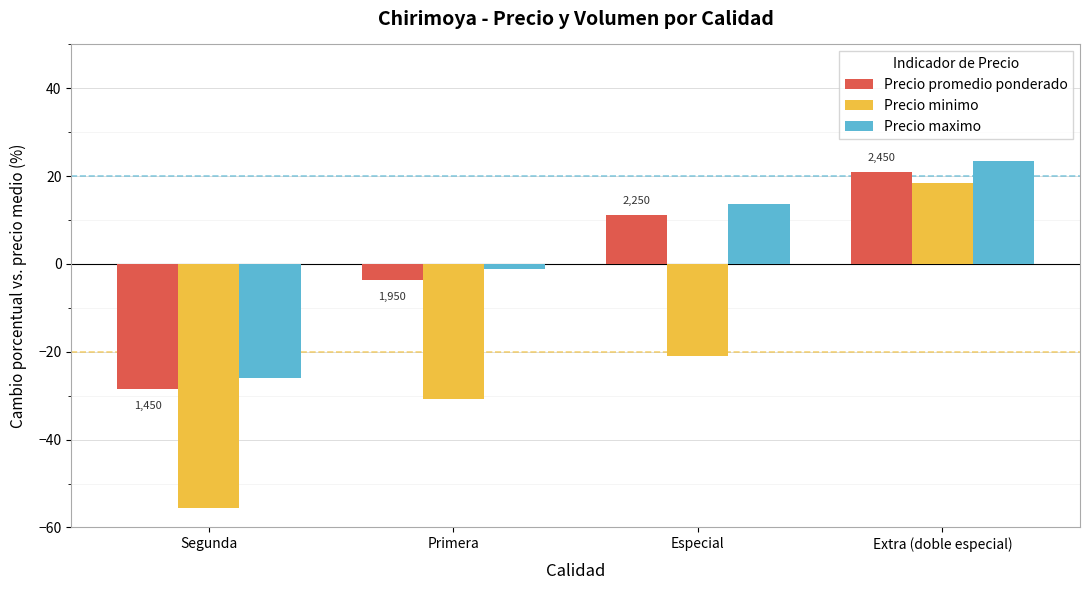

What is the maximum value shown in the chart?

23.5